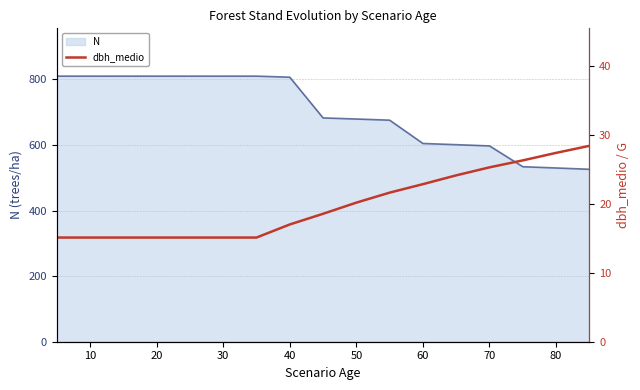

True or false: N has a value of 679.2 at 50.

True